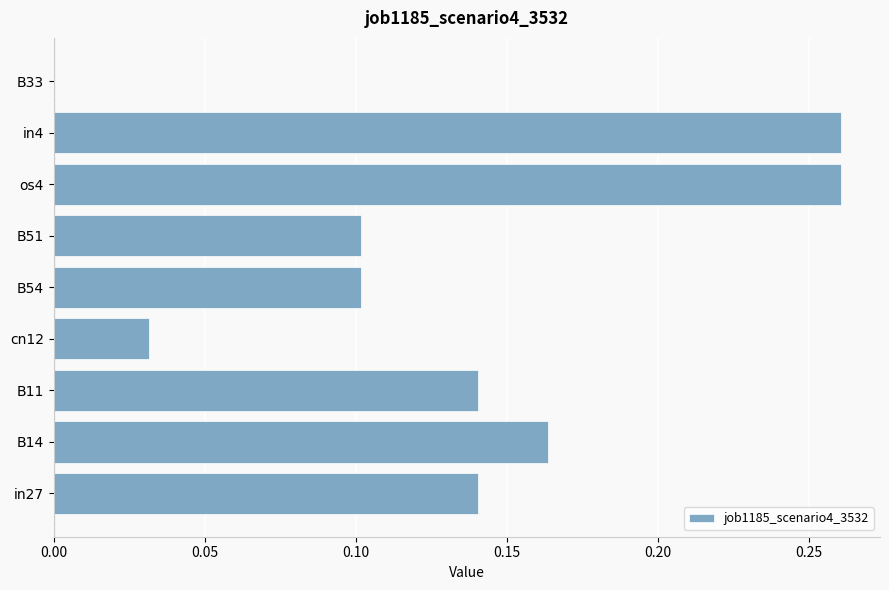

Between cn12 and B11, which is larger?

B11